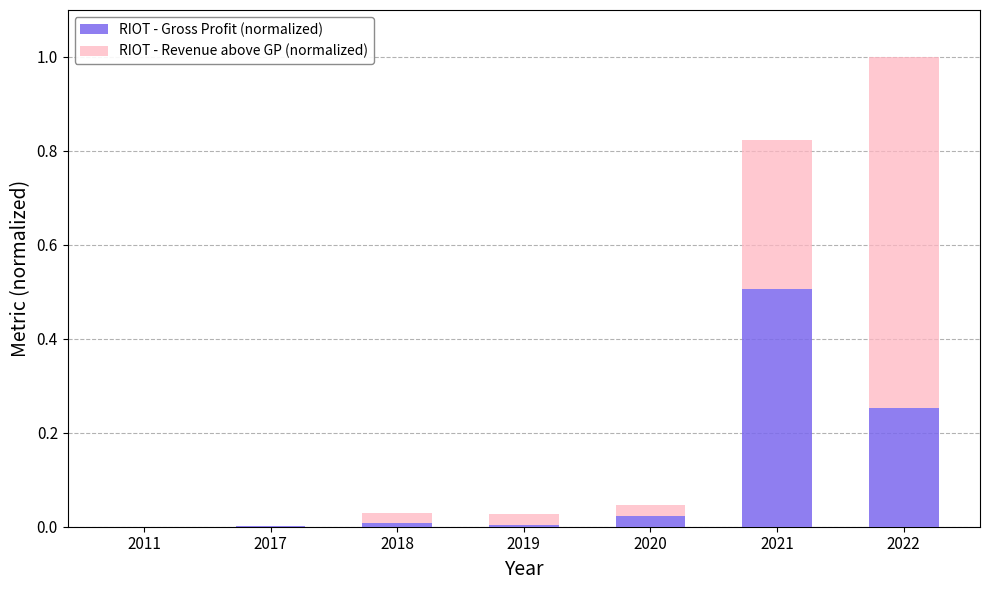

At which label does RIOT - Gross Profit (normalized) reach its peak?

2021